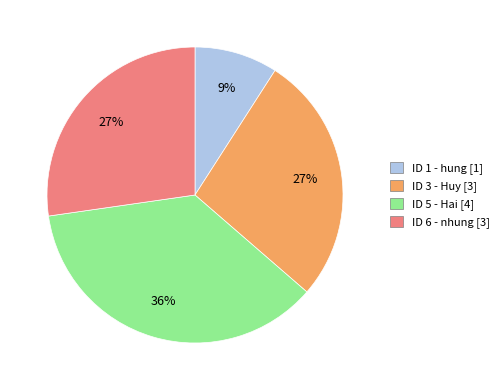

Count the number of slices in the pie.

4